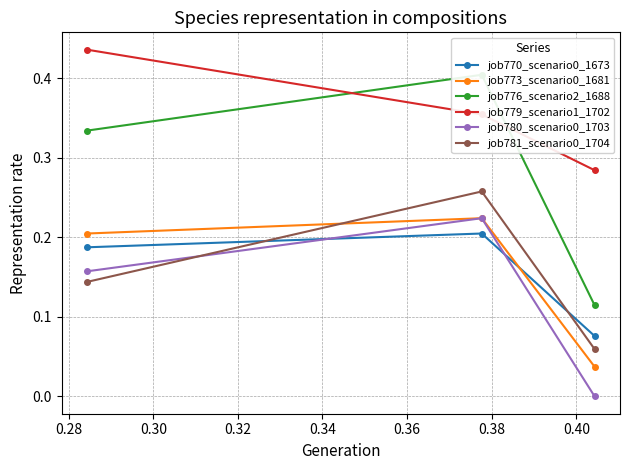

Rank the series by their maximum value, from highest to lowest.

job779_scenario1_1702, job776_scenario2_1688, job781_scenario0_1704, job773_scenario0_1681, job780_scenario0_1703, job770_scenario0_1673